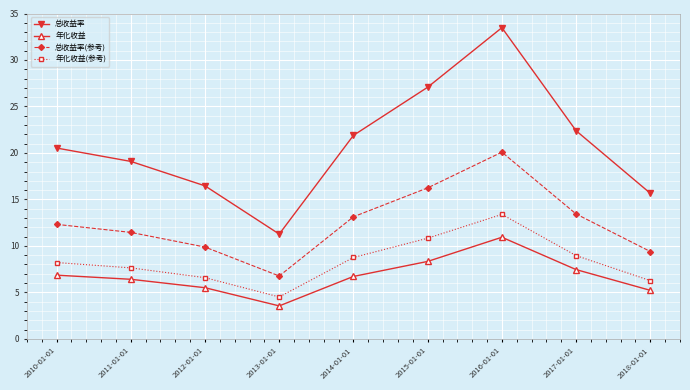

The value of 年化收益(参考) at 2017-01-01 is 15.6. True or false?

False